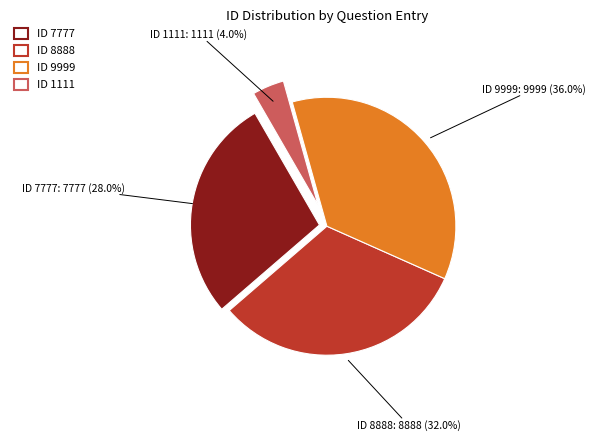

How many slices are in this pie chart?

4